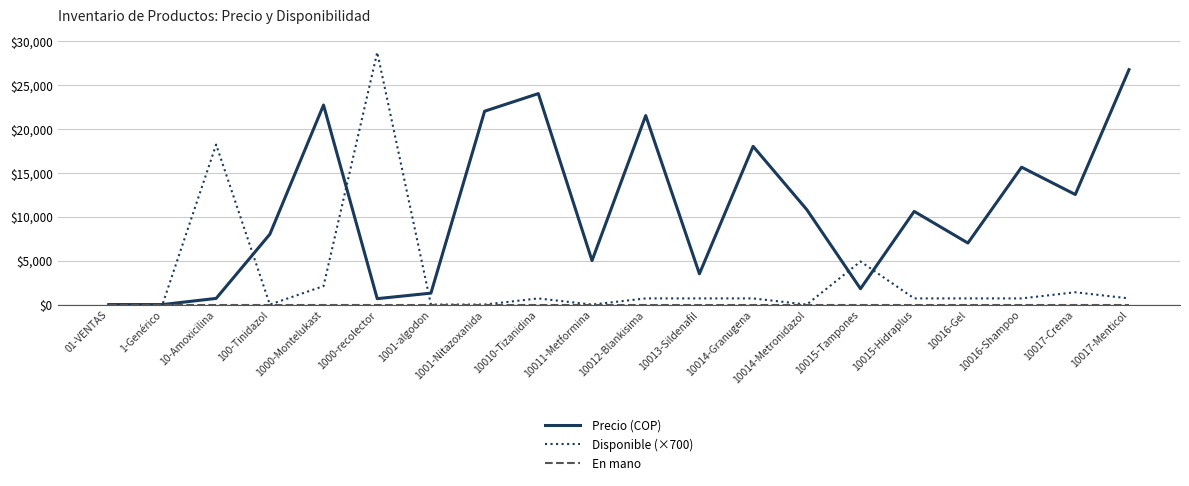

How many categories are shown in the chart?

20